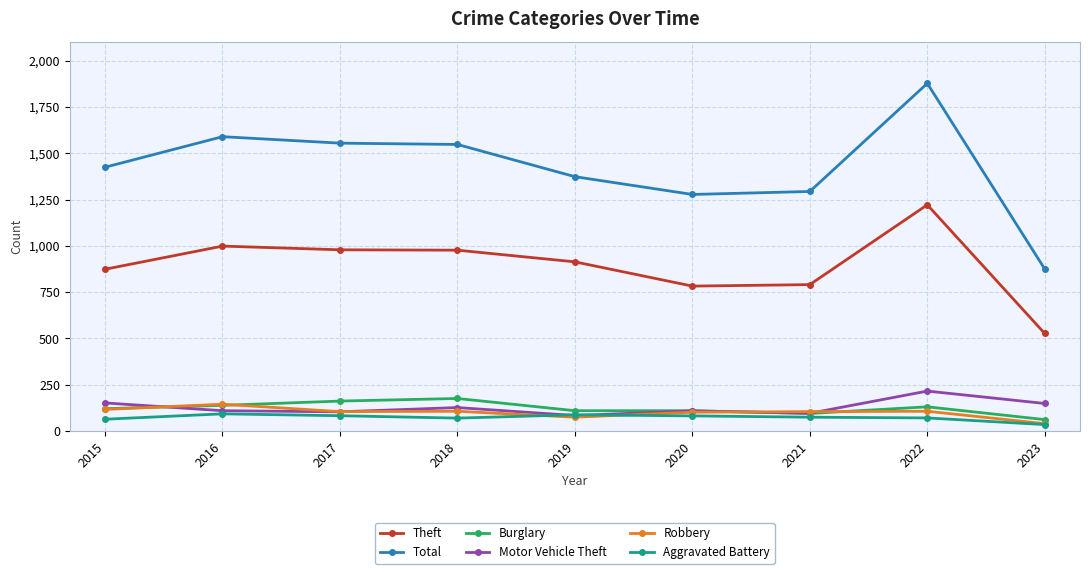

At which category is the sum across all series the highest?

2022